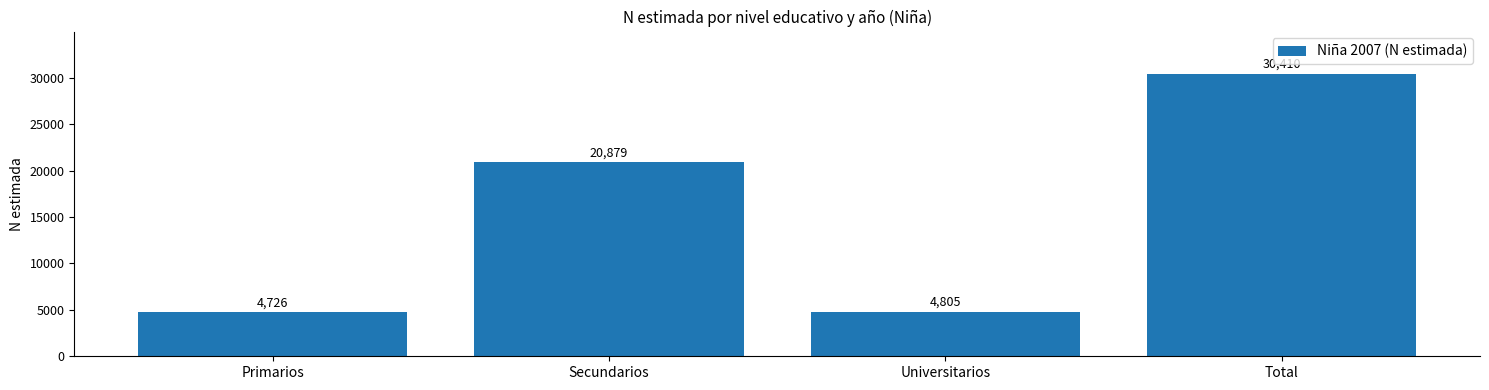

The chart shows a value of 20879 at Secundarios. True or false?

True